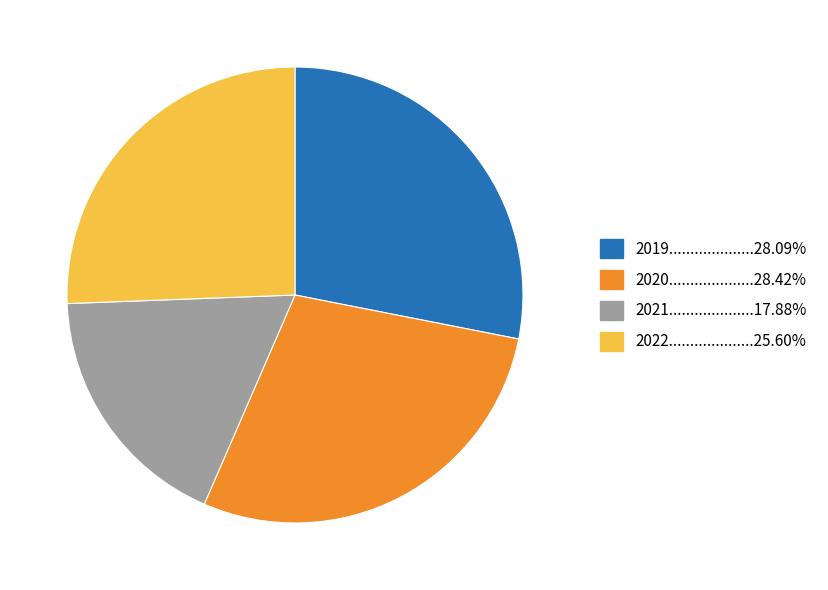

Is there any slice that represents more than half of the pie?

No